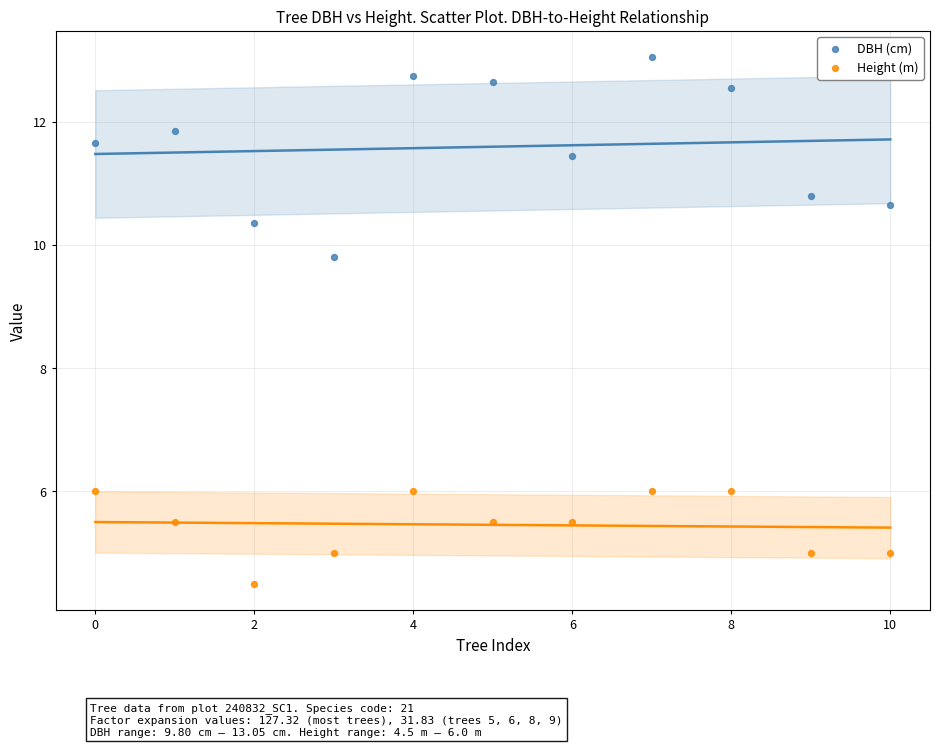

Which series contains the lowest Y value?

Height (m)